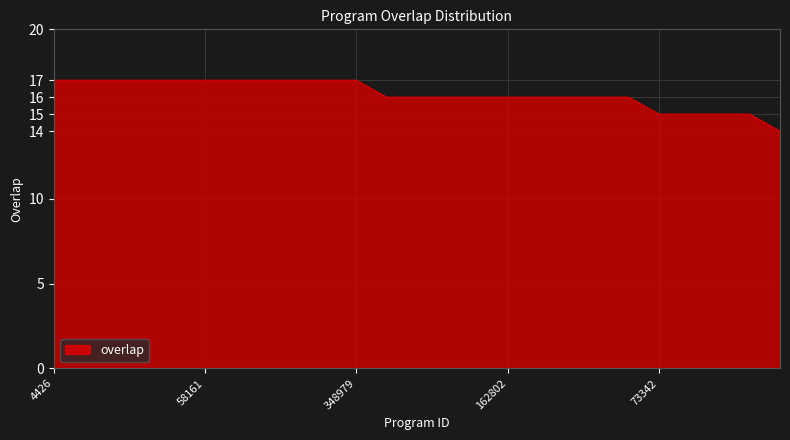

What is the minimum value shown in the chart?

14